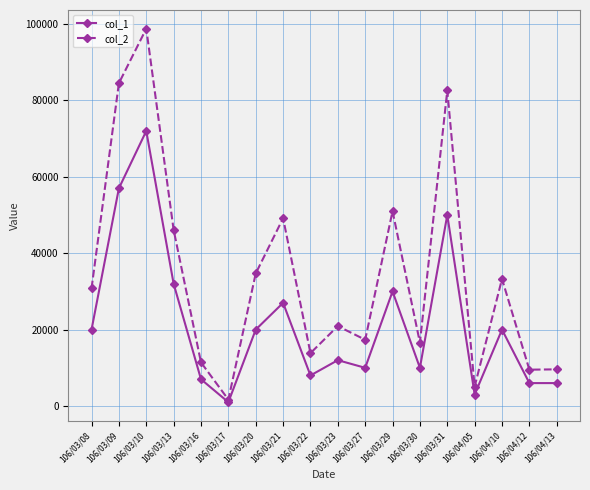

In col_1, how many points are higher than both neighbors (excluding endpoints)?

6